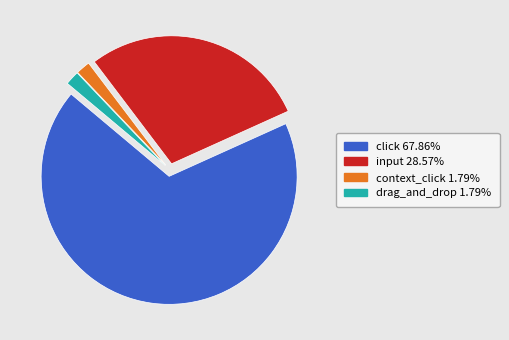

What is the ratio of the value at input to the value at drag_and_drop?

16.0